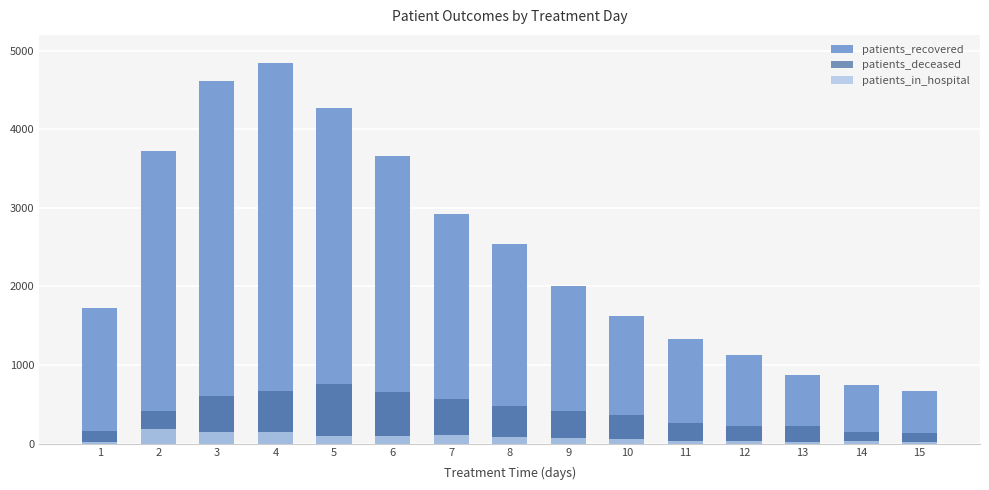

Between 2 and 8, which is larger?

2